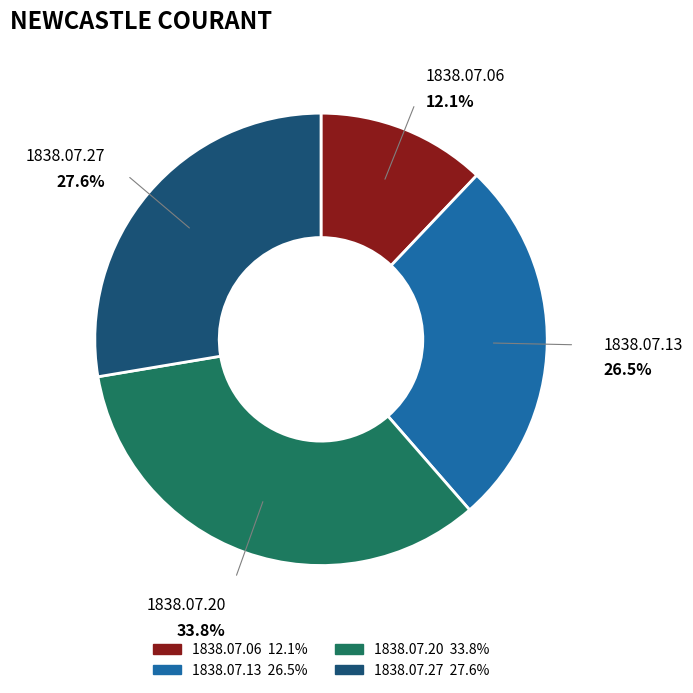

Is there any slice that represents more than half of the pie?

No